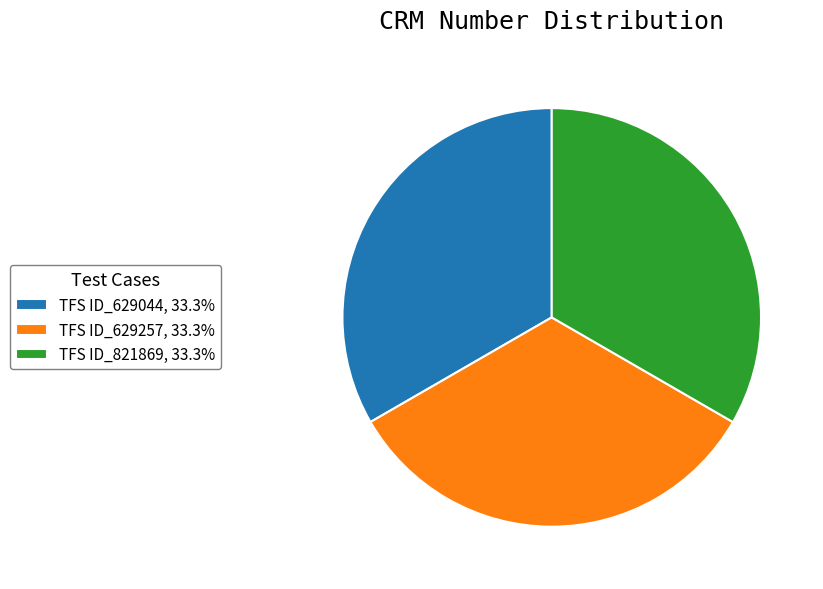

Is there any slice that represents more than half of the pie?

No